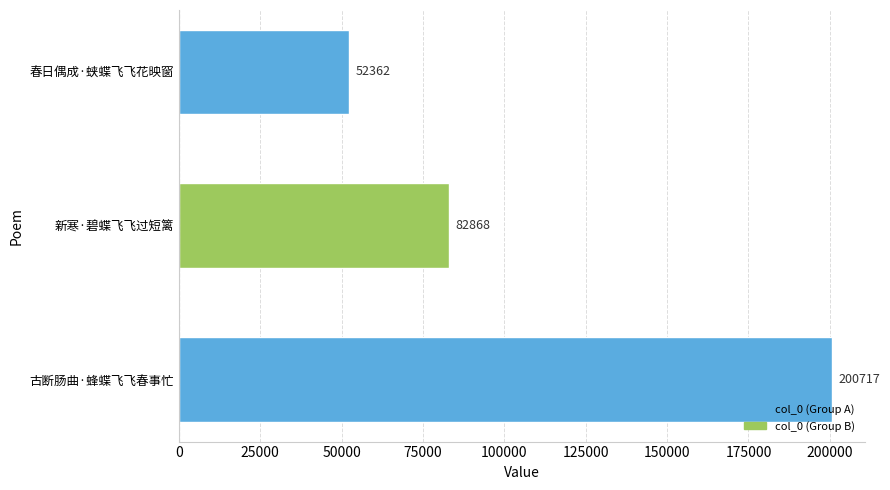

List the labels in order of value, largest first.

古断肠曲·蜂蝶飞飞春事忙, 新寒·碧蝶飞飞过短篱, 春日偶成·蛱蝶飞飞花映窗